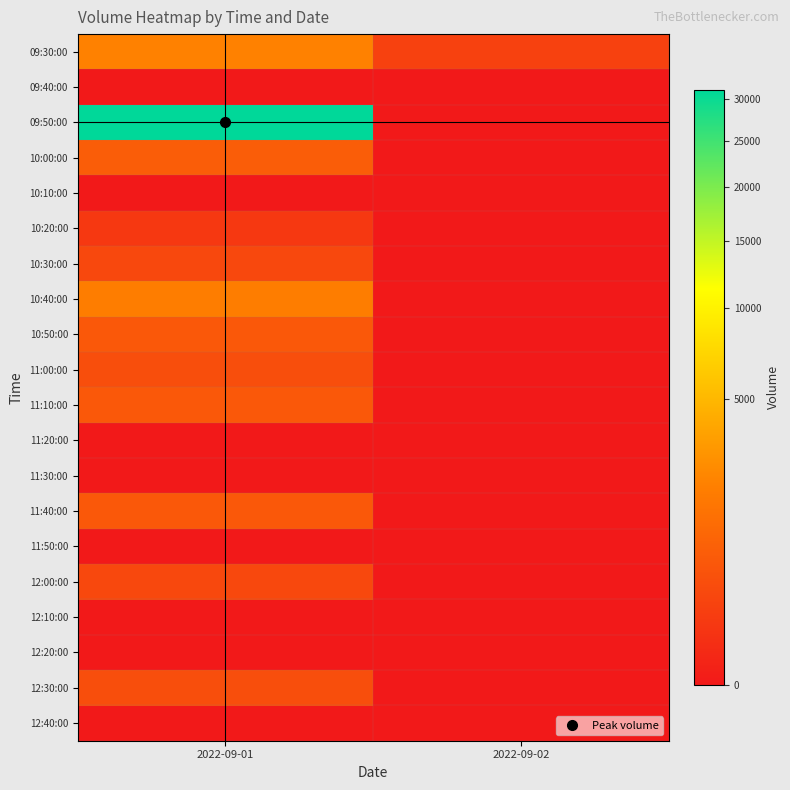

At which category is the sum across all series the highest?

2022-09-01